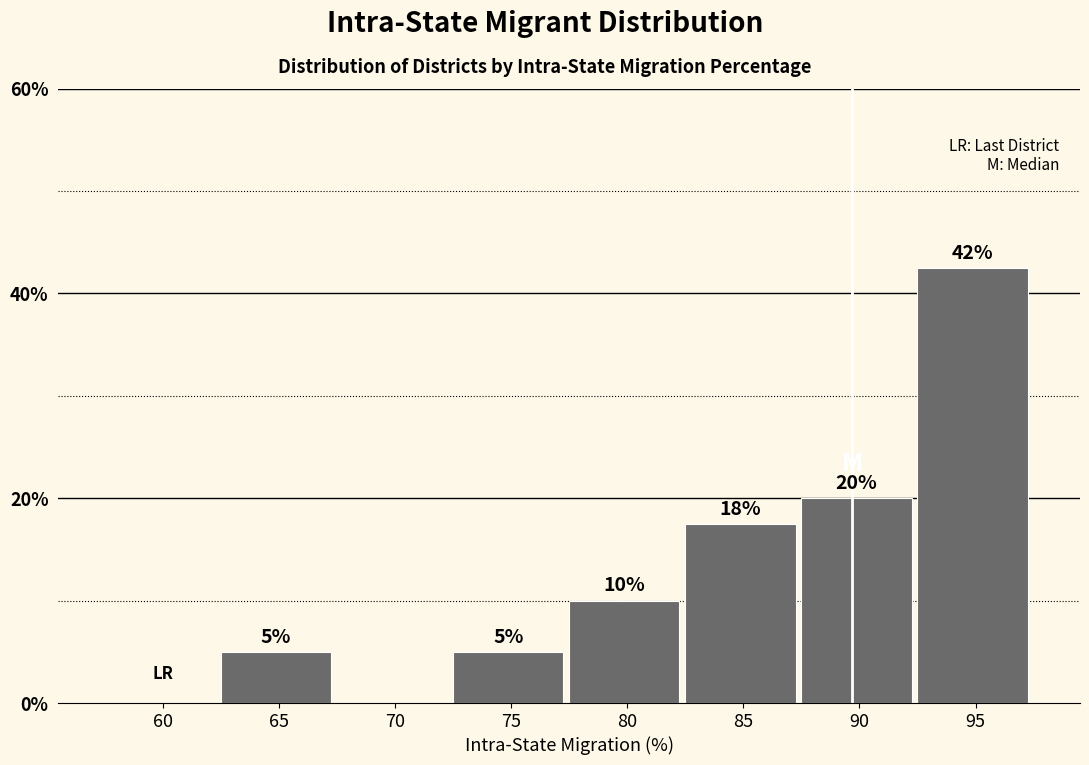

What is the sum of the values at 80 and 70?

10.0